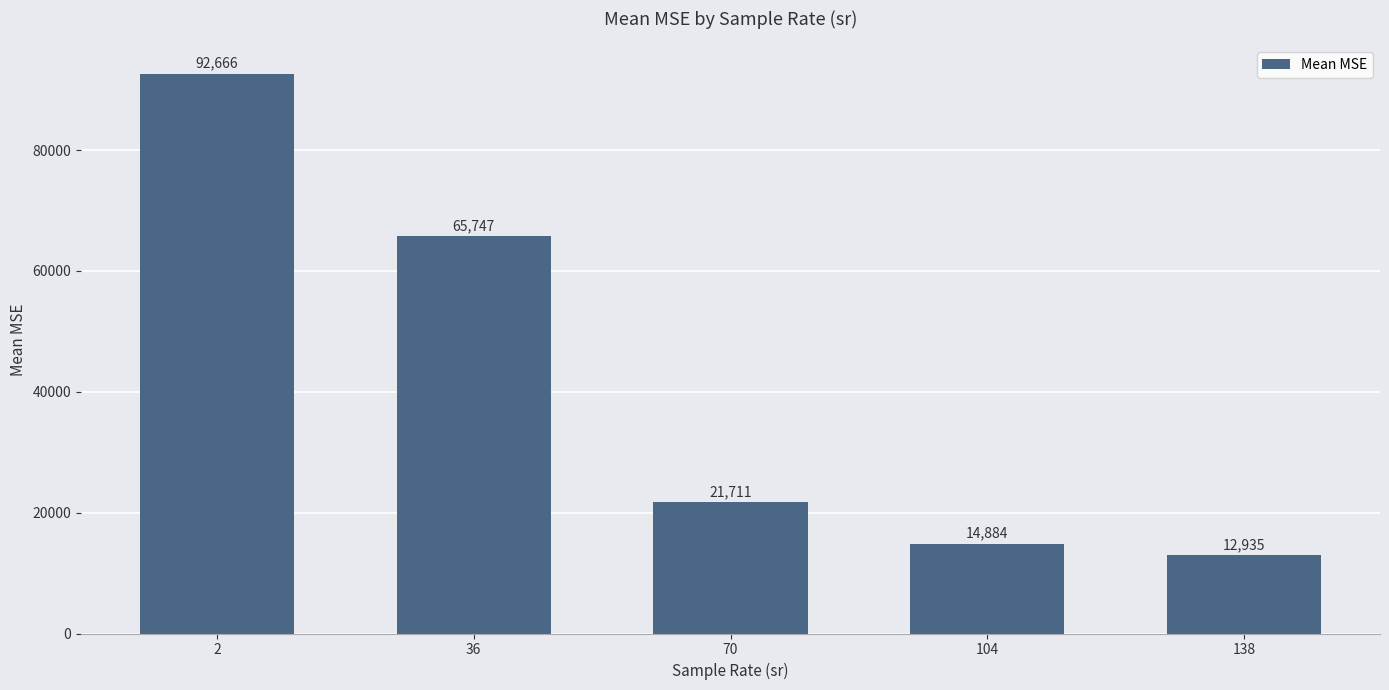

How many bars are there in total?

5